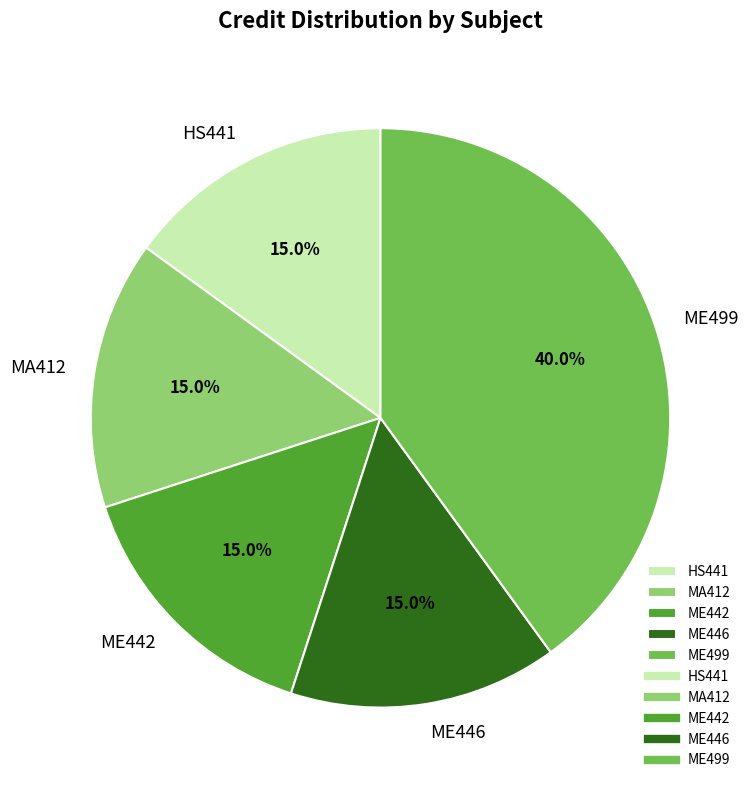

Is there any slice that represents more than half of the pie?

No